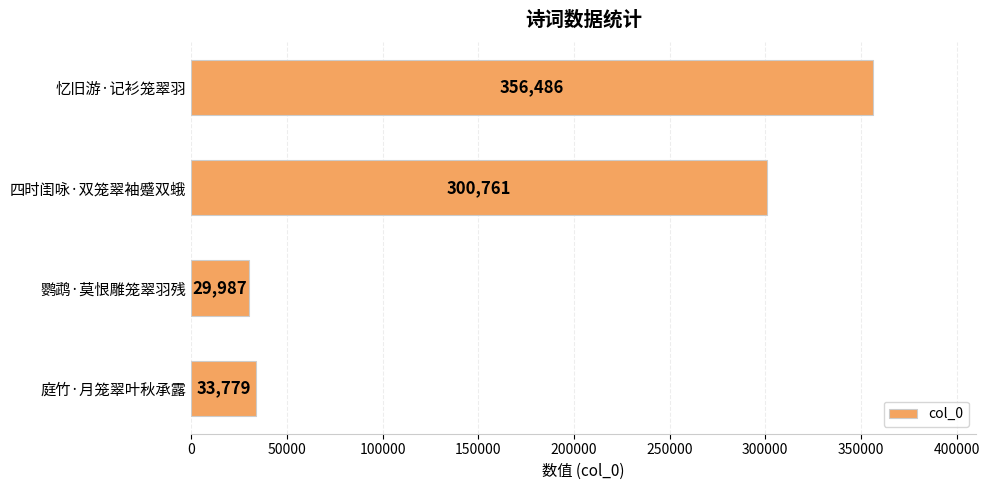

True or false: the data shows 50160 at 庭竹·月笼翠叶秋承露.

False